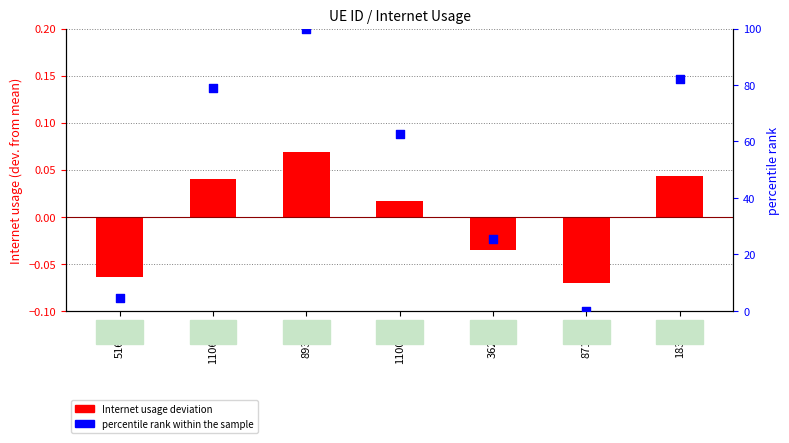

Which series has the largest total across all categories?

percentile rank within sample